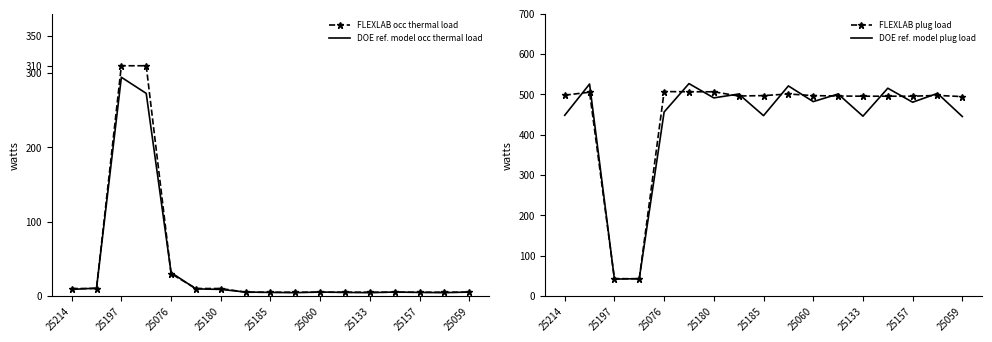

At which category is the sum across all series the highest?

25197